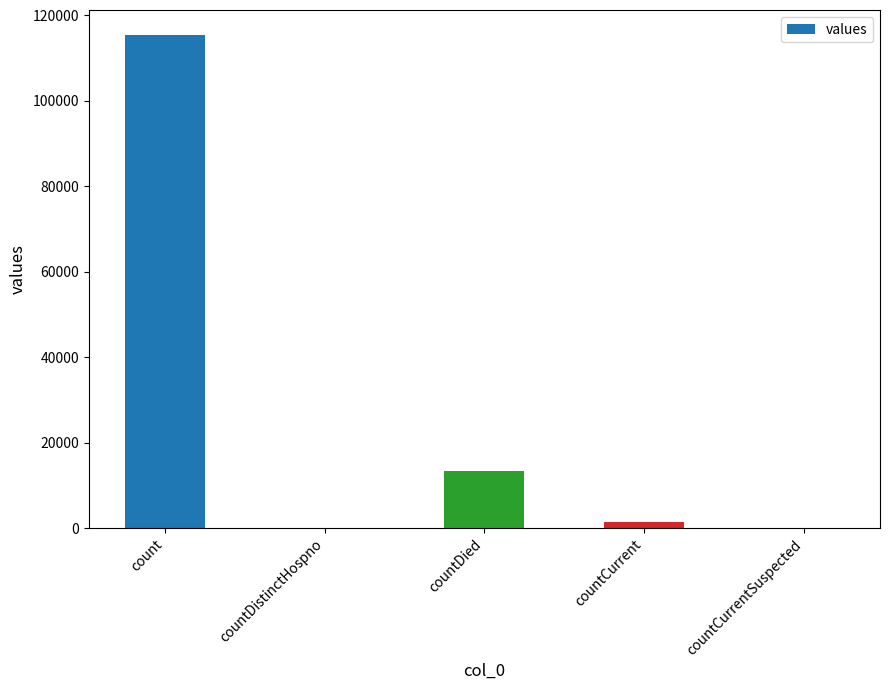

What is the average value?

26021